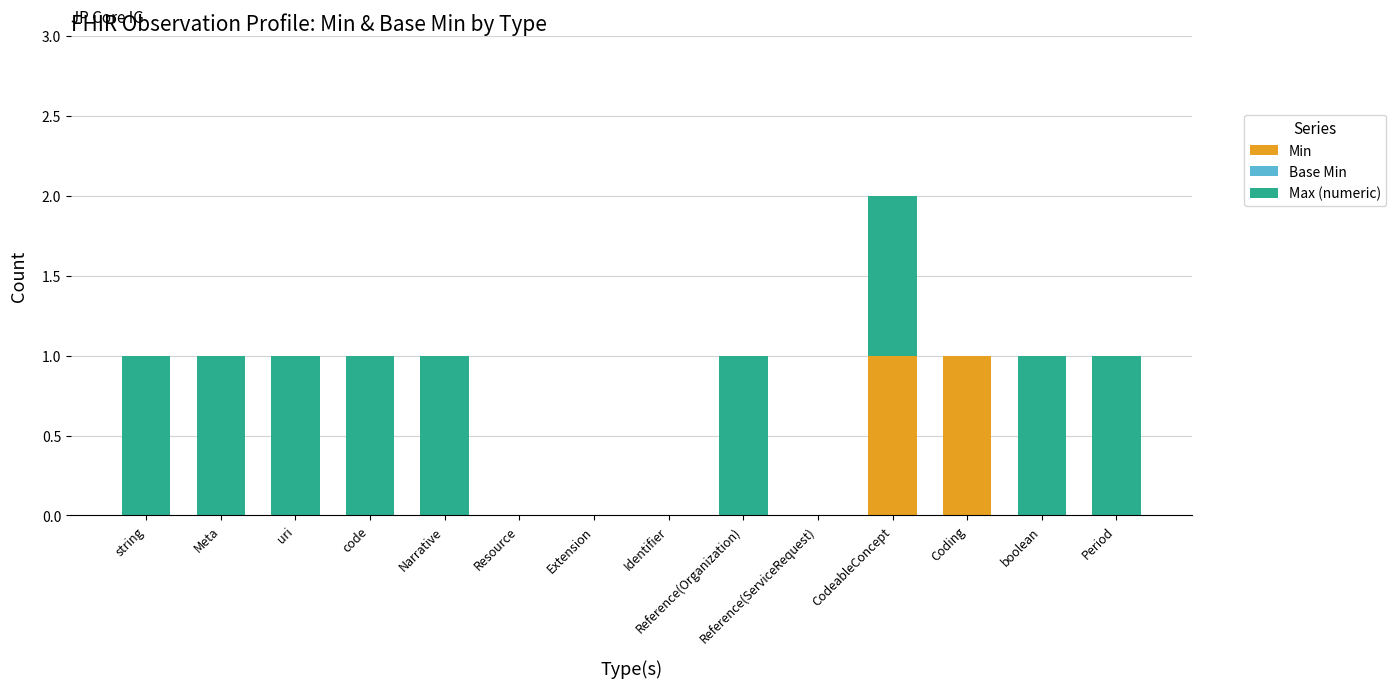

At which category is the sum across all series the highest?

CodeableConcept